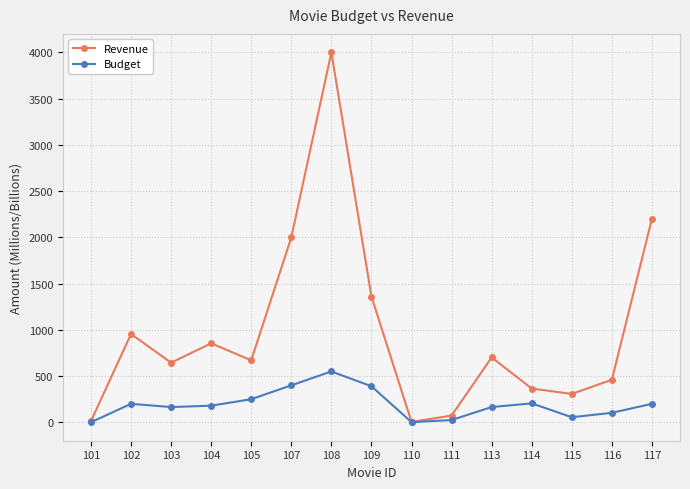

What is the sum of all Revenue values?

14609.6